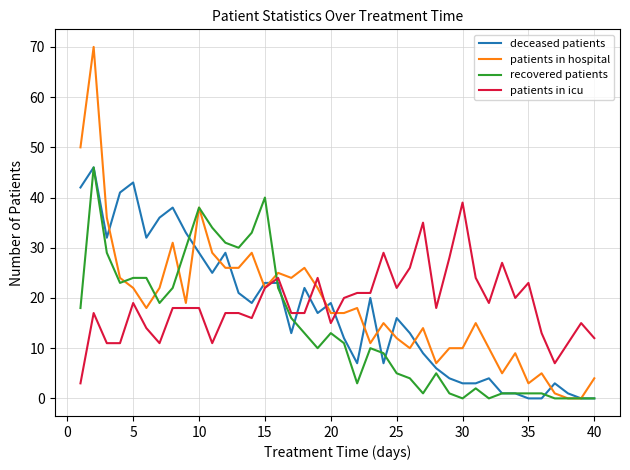

What is the difference between the maximum and minimum values in the patients in icu series?

36